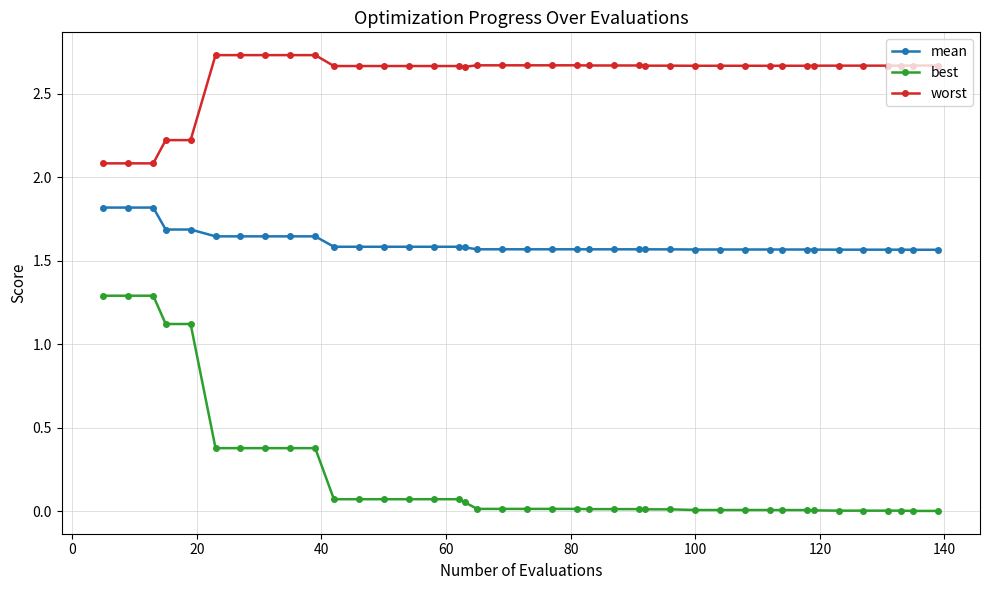

True or false: best and mean cross at least once.

False